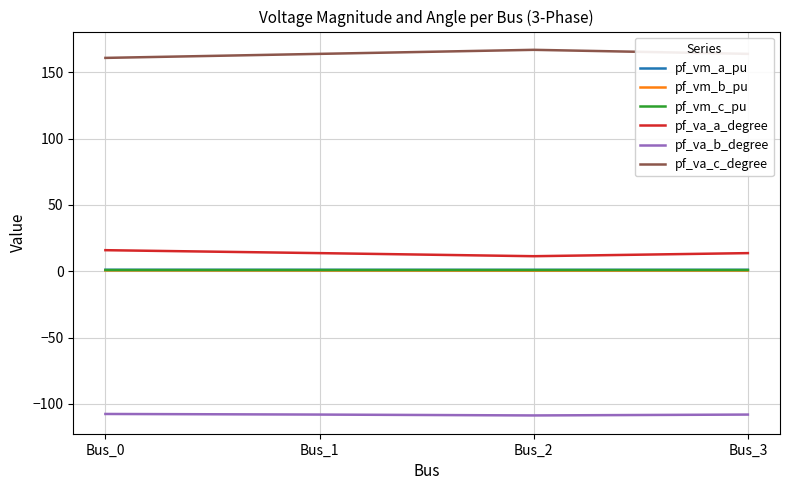

Where is the first local maximum for pf_va_c_degree?

Bus_2